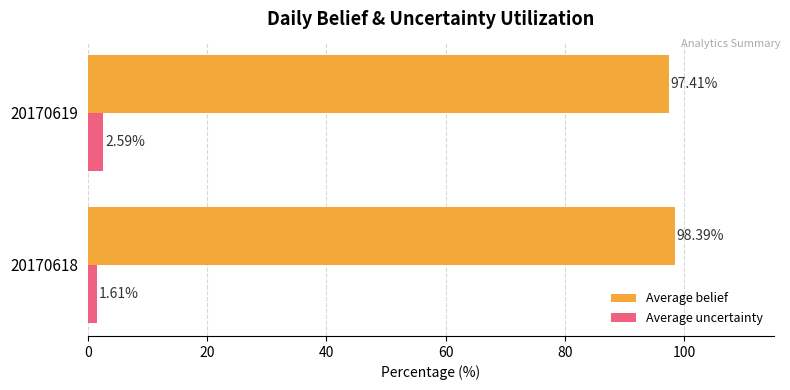

Rank the series by their average value, from highest to lowest.

Average belief, Average uncertainty